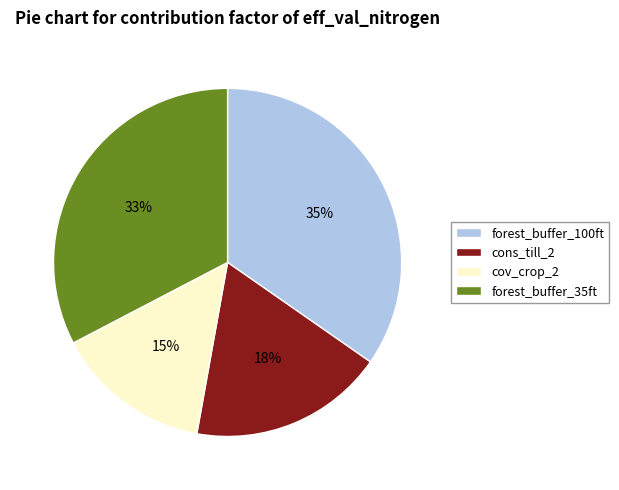

To the nearest percent, what is the combined percentage of cons_till_2 and cov_crop_2?

33%